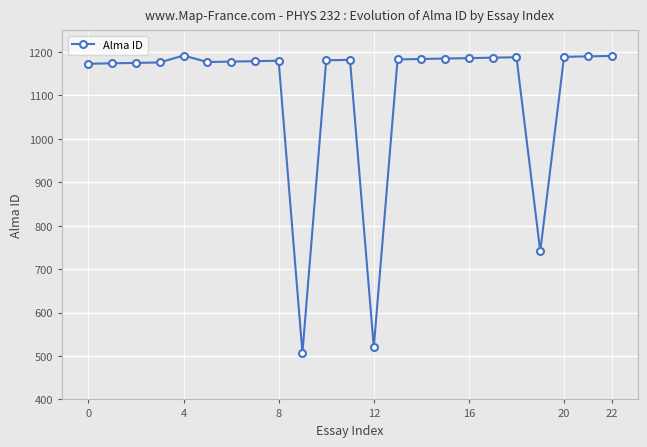

True or false: the data has more than 1 interior local peaks.

True